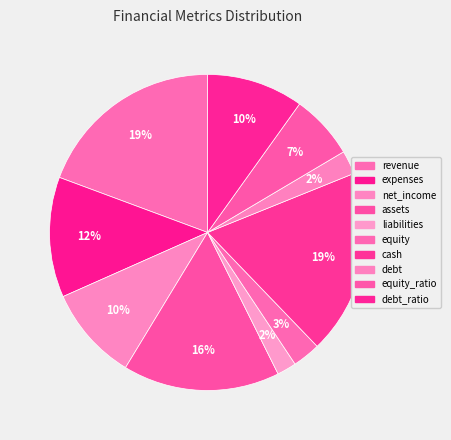

Is it true that debt is 2% of the pie?

True